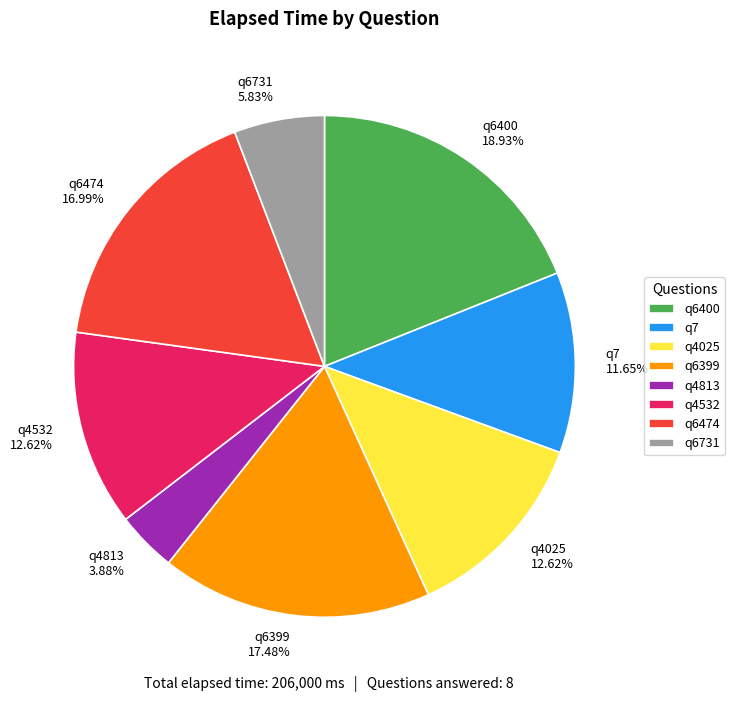

Which category has the smallest portion of the pie?

q4813